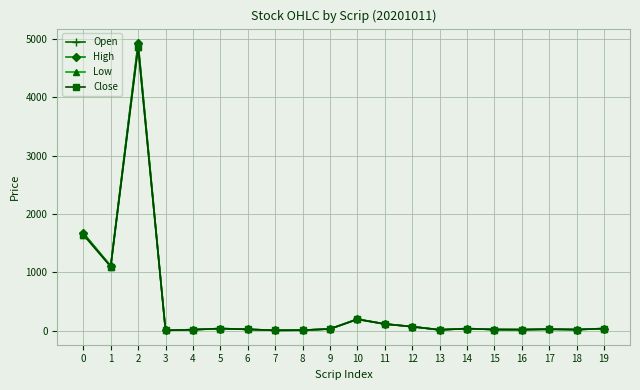

True or false: Open has more than 2 points higher than both neighbors.

True